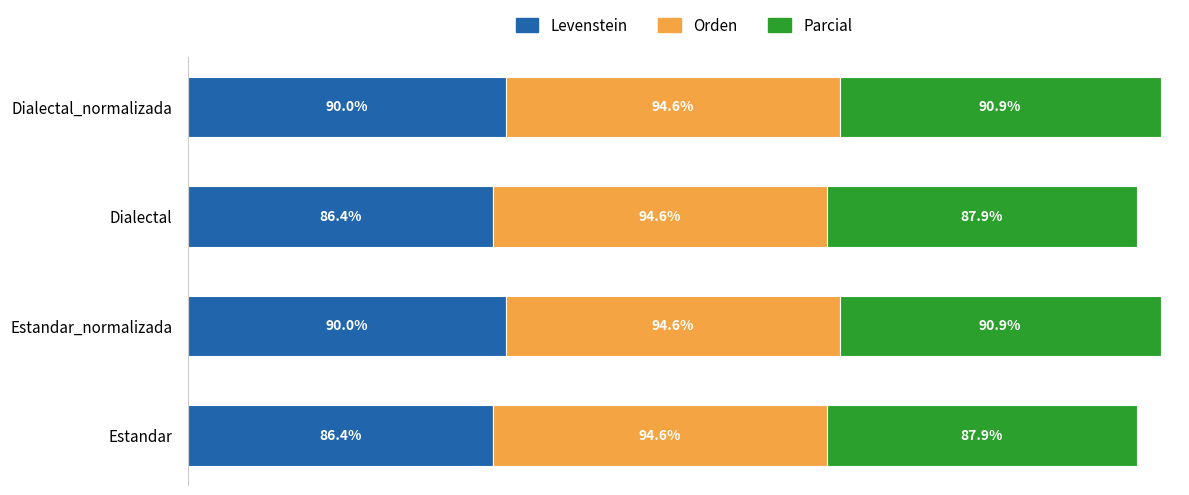

What are all the series names shown in the legend?

Levenstein, Orden, Parcial